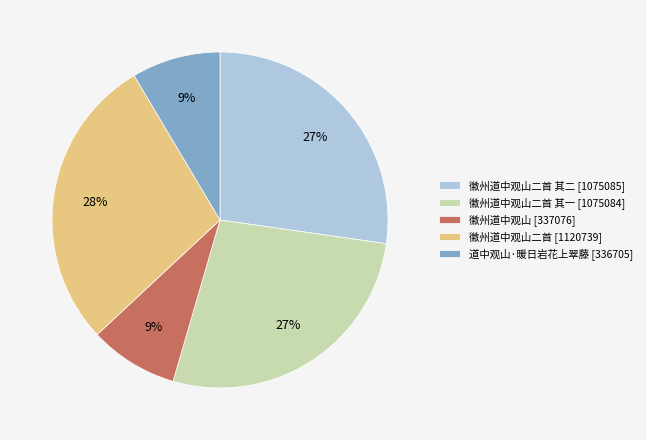

Combined, do 道中观山·暖日岩花上翠藤 [336705] and 徽州道中观山 [337076] account for over 50%?

No